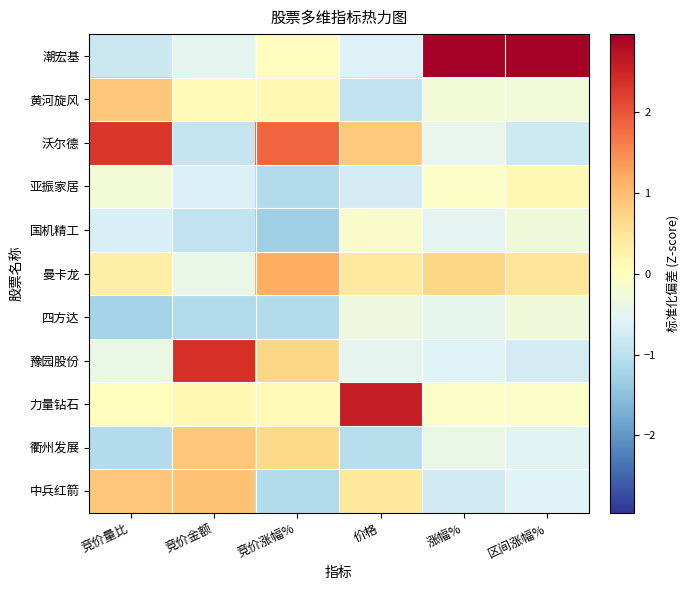

At which category is the sum across all series the highest?

竞价量比